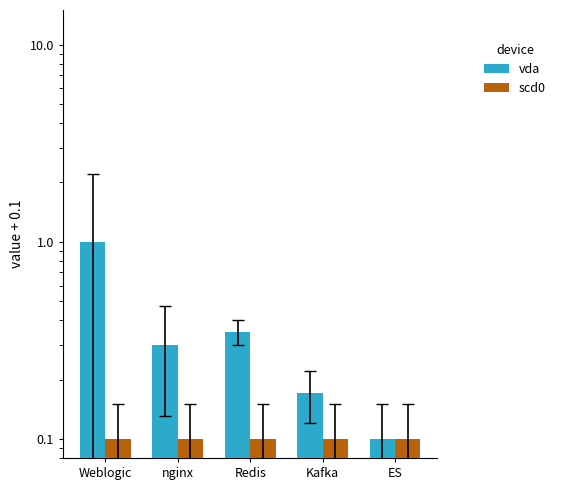

How many series are shown in this chart?

2